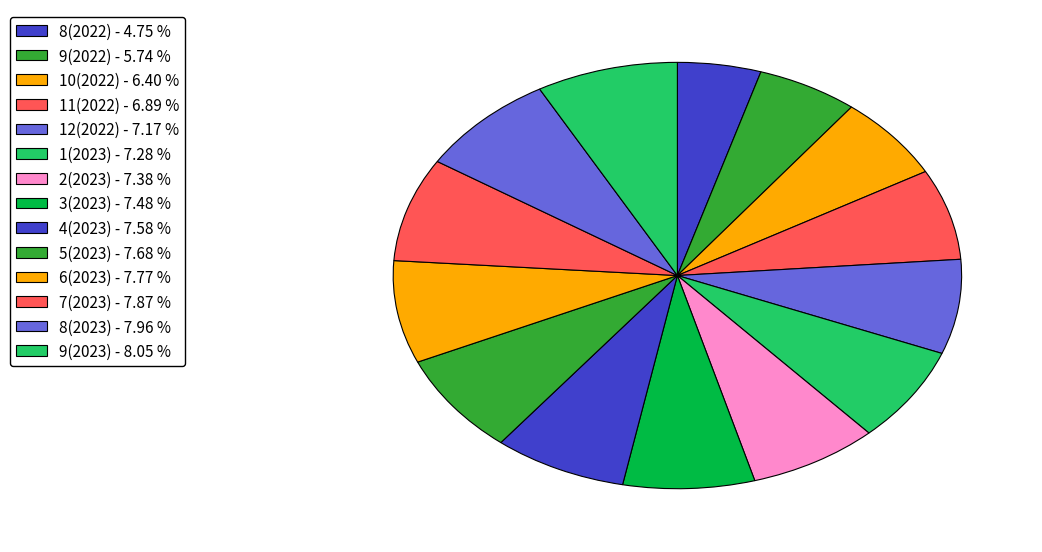

What percentage do 11(2022) and 9(2022) together represent?

12.6%